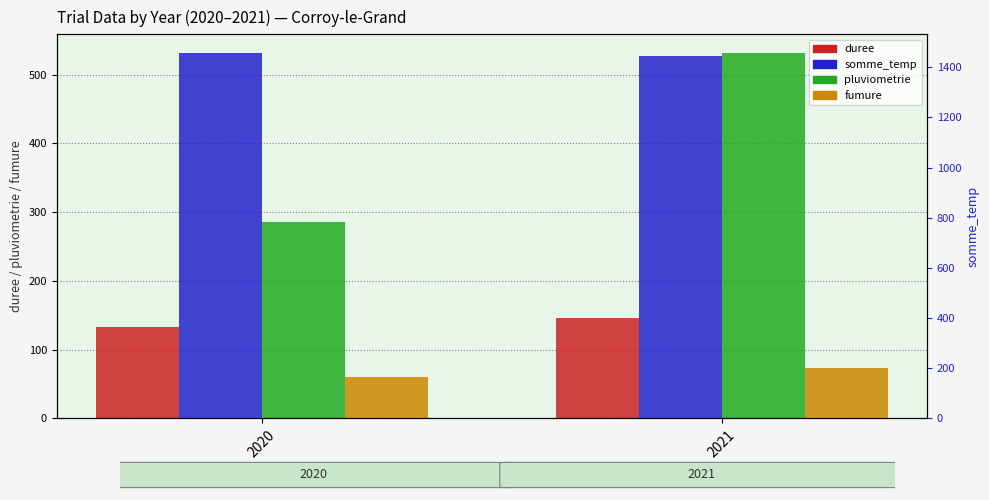

Which series has the largest total across all categories?

somme_temp